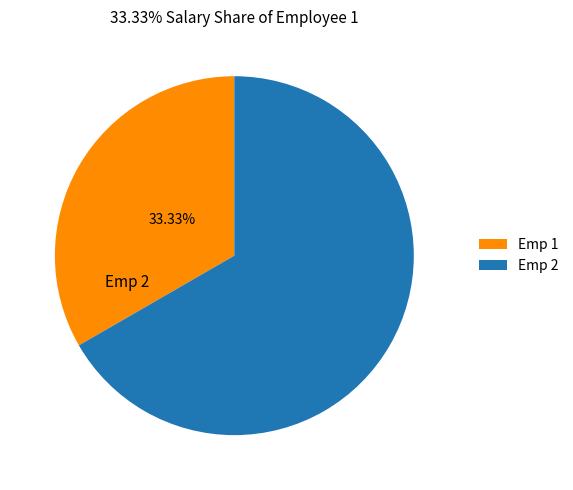

How many segments does this pie chart have?

2